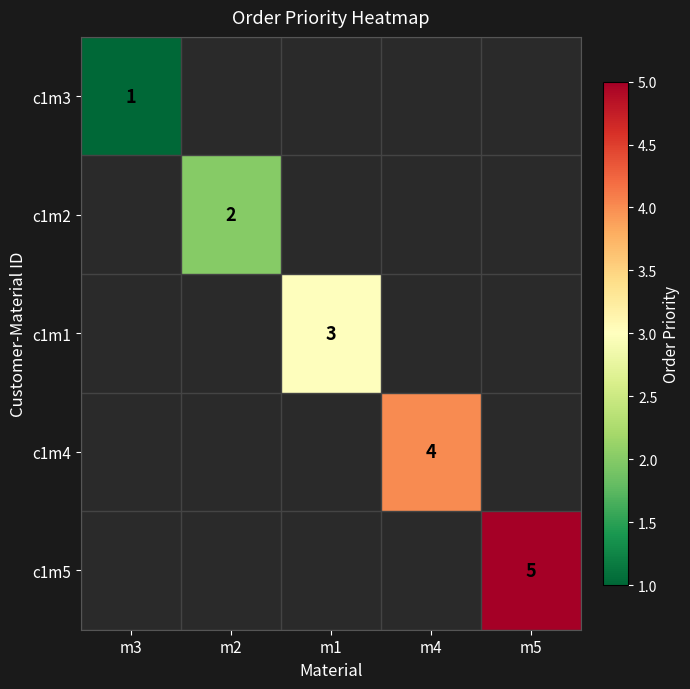

What is the greatest value displayed?

5.0